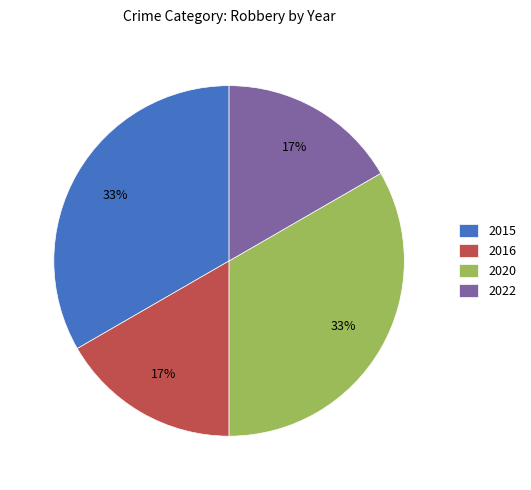

What percentage is the 2016 slice, to the nearest percent?

17%